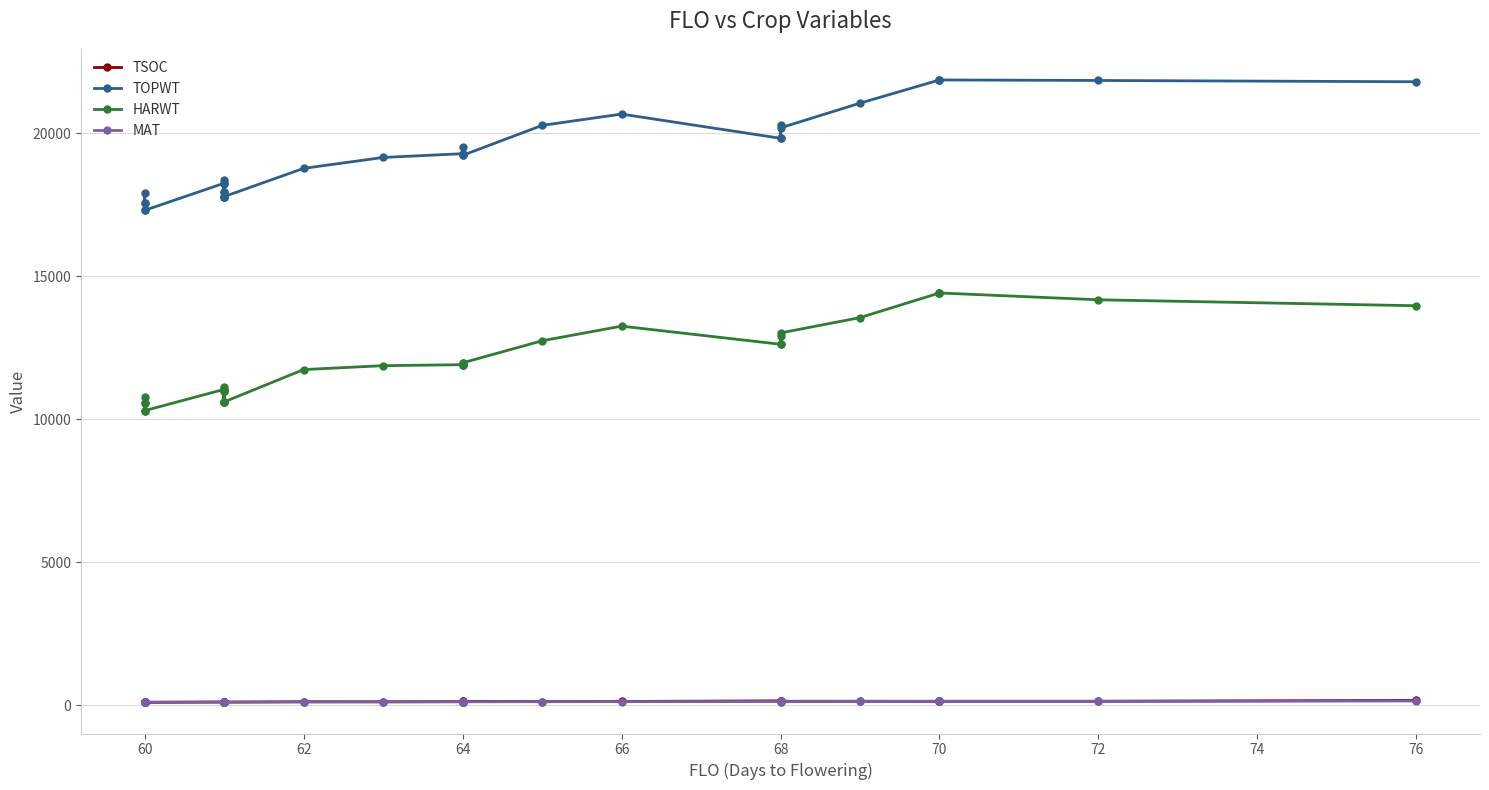

What is the maximum value shown in the chart?

21859